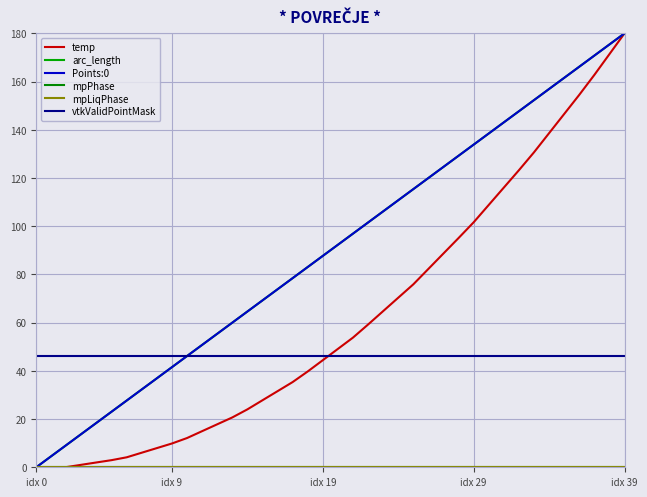

Does the chart have visible grid lines?

Yes